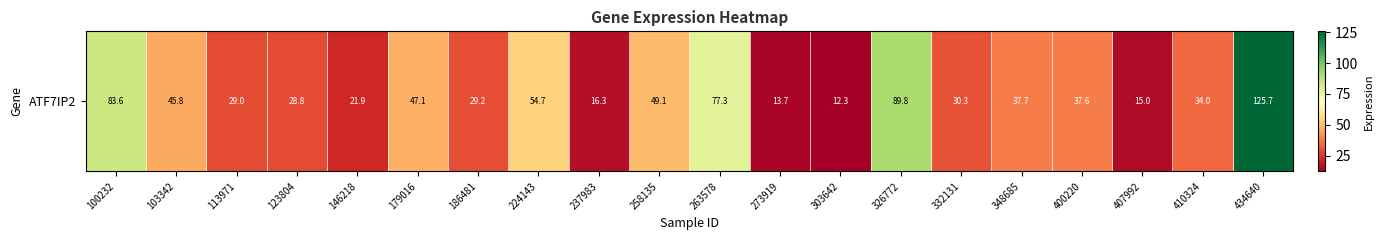

Reading right to left, extract all data points from this chart.

125.7	34.0	15.0	37.6	37.7	30.3	89.8	12.3	13.7	77.3	49.1	16.3	54.7	29.2	47.1	21.9	28.8	29.0	45.8	83.6